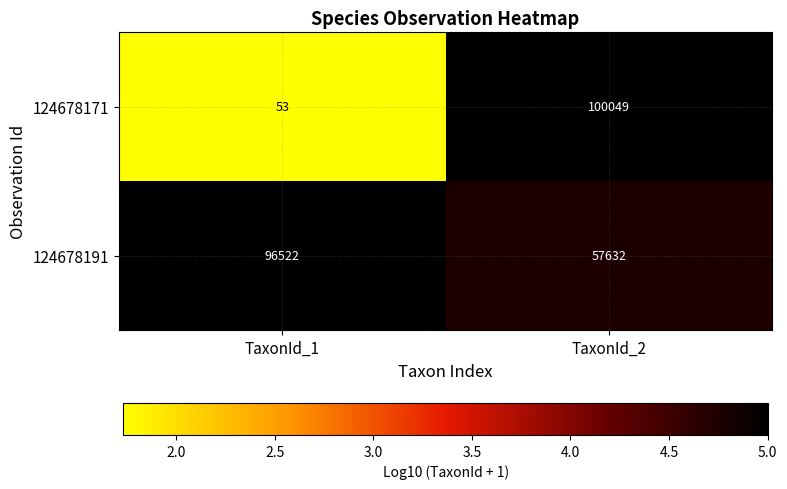

Reading left to right, what are all the values shown in this chart?

124678171: TaxonId_1=53	TaxonId_2=100049
124678191: TaxonId_1=96522	TaxonId_2=57632